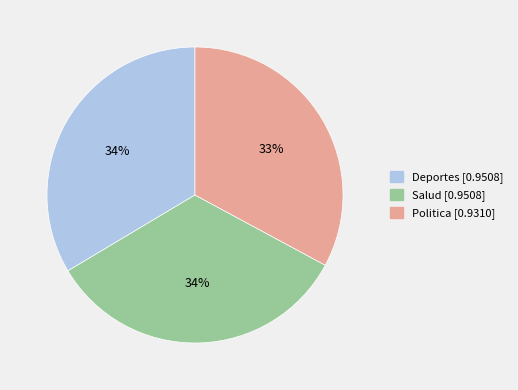

How many slices are in this pie chart?

3